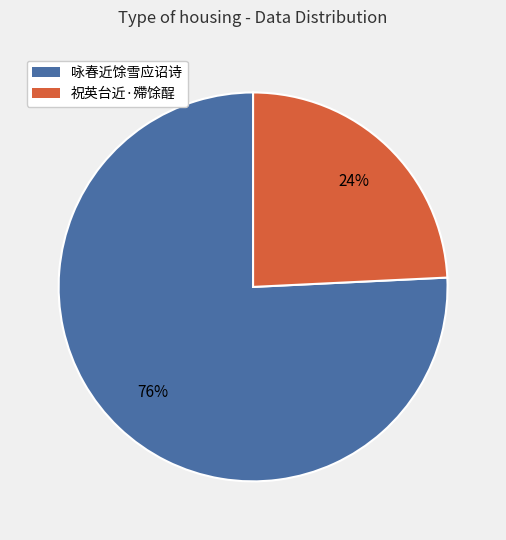

Which slice is the smallest?

祝英台近·殢馀酲